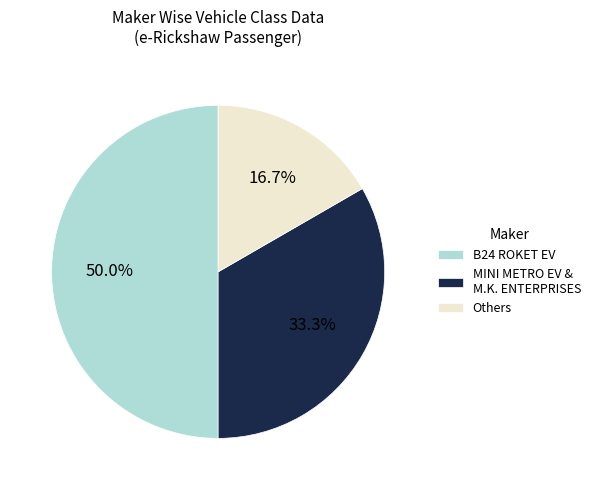

Count the number of slices in the pie.

3